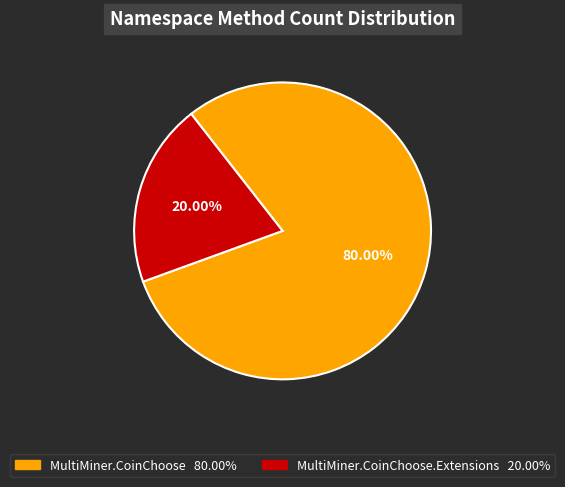

Is there any slice that represents more than half of the pie?

Yes